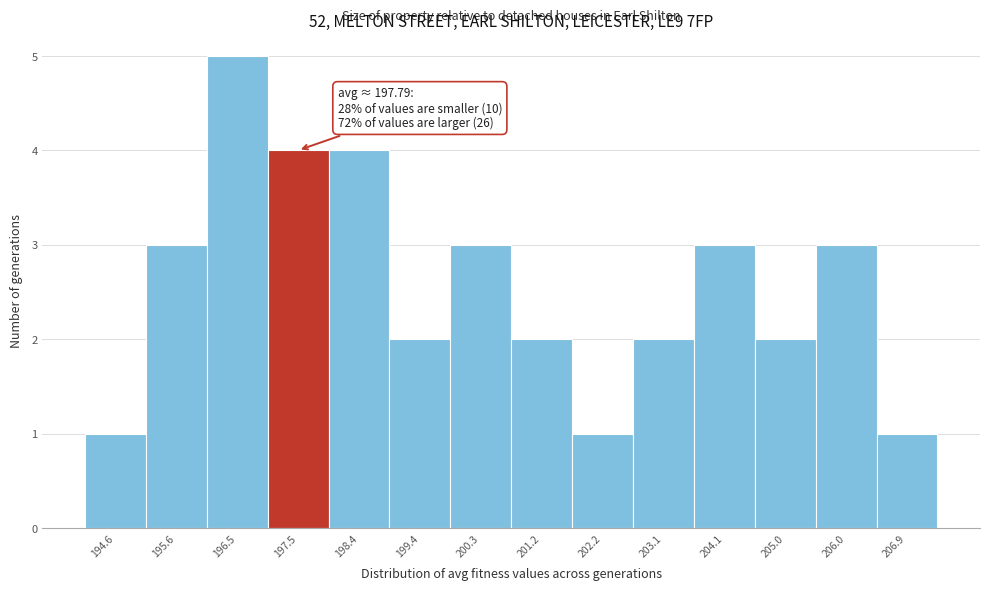

Reading left to right, transcribe all the data shown in this chart.

1	3	5	4	4	2	3	2	1	2	3	2	3	1